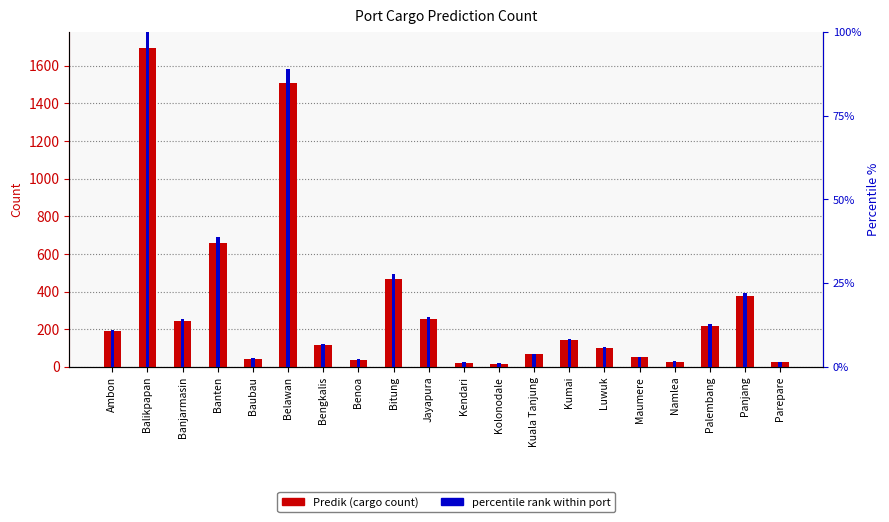

Which has a higher value, Benoa or Kolonodale?

Benoa